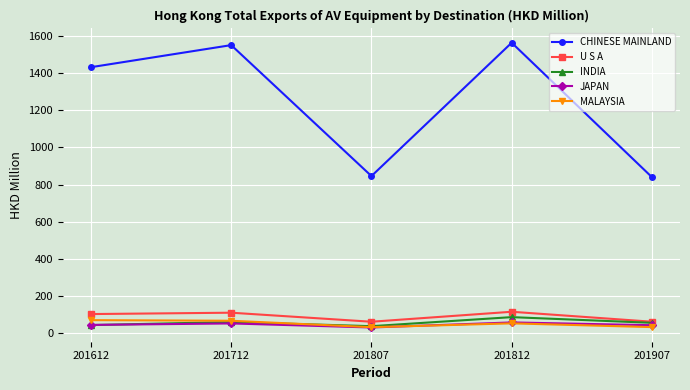

Count the number of data series in this chart.

5